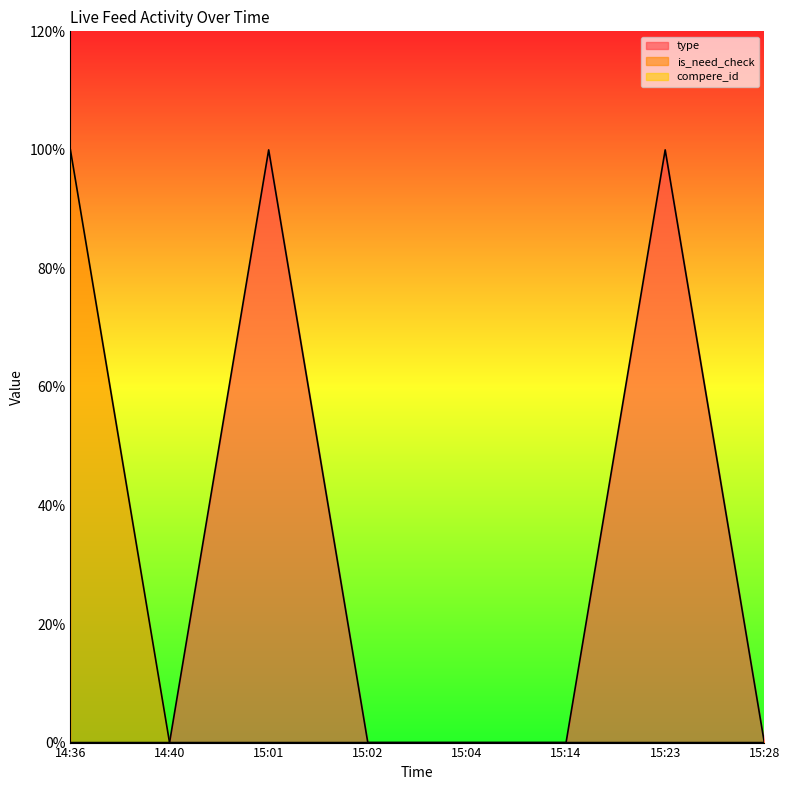

True or false: is_need_check and type cross at least once.

False